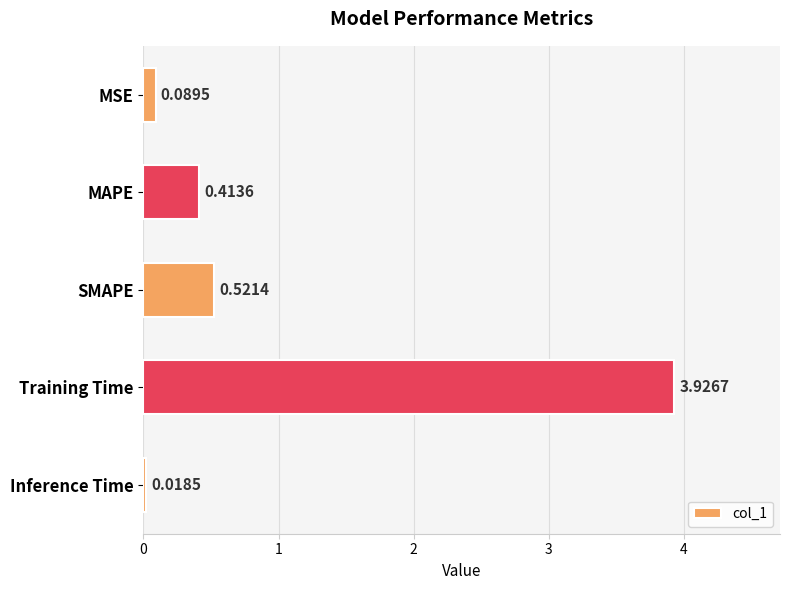

Rank the categories by value from highest to lowest.

Training Time, SMAPE, MAPE, MSE, Inference Time